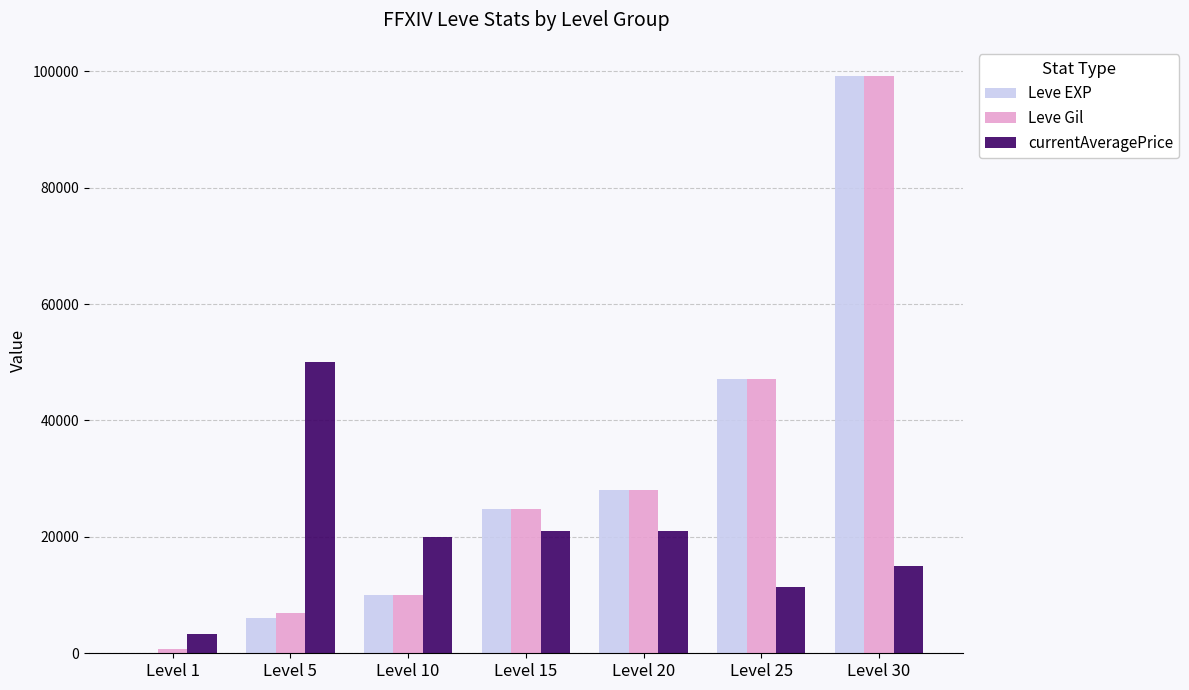

Which series has the widest spread of values?

Leve EXP